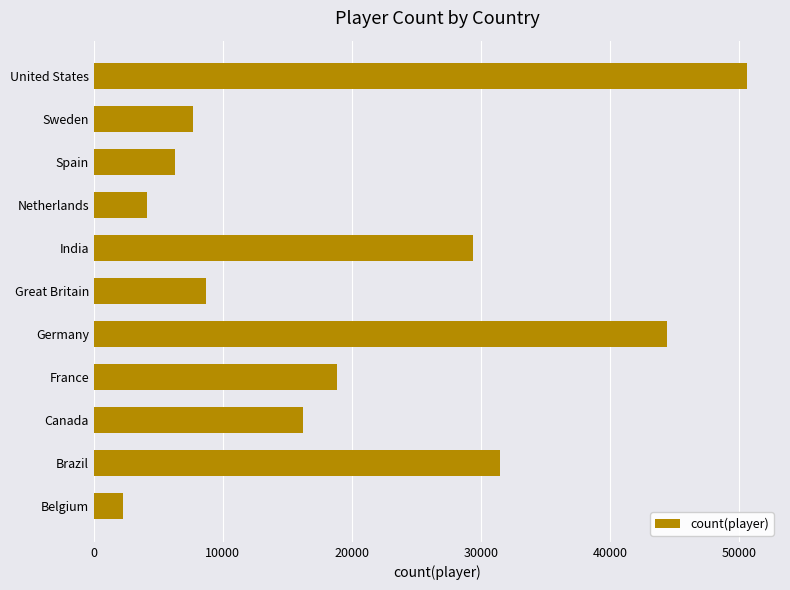

List the labels in order of value, smallest first.

Belgium, Netherlands, Spain, Sweden, Great Britain, Canada, France, India, Brazil, Germany, United States